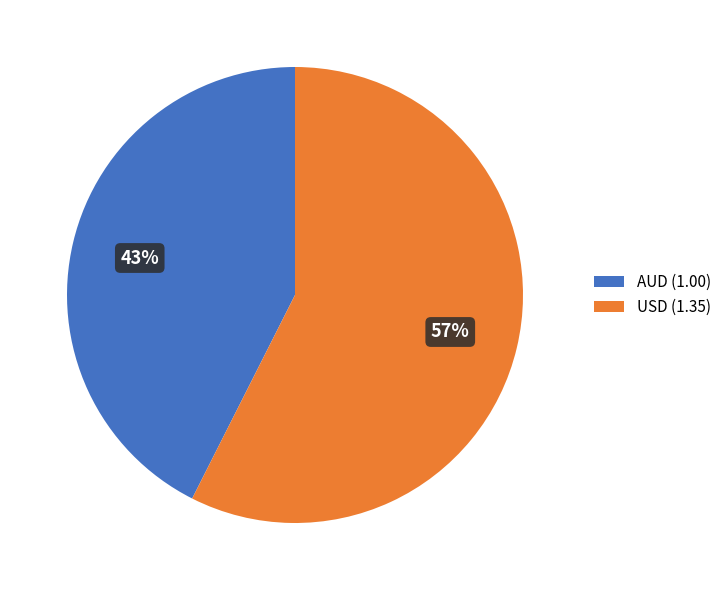

The AUD slice represents 43% of the pie. True or false?

True